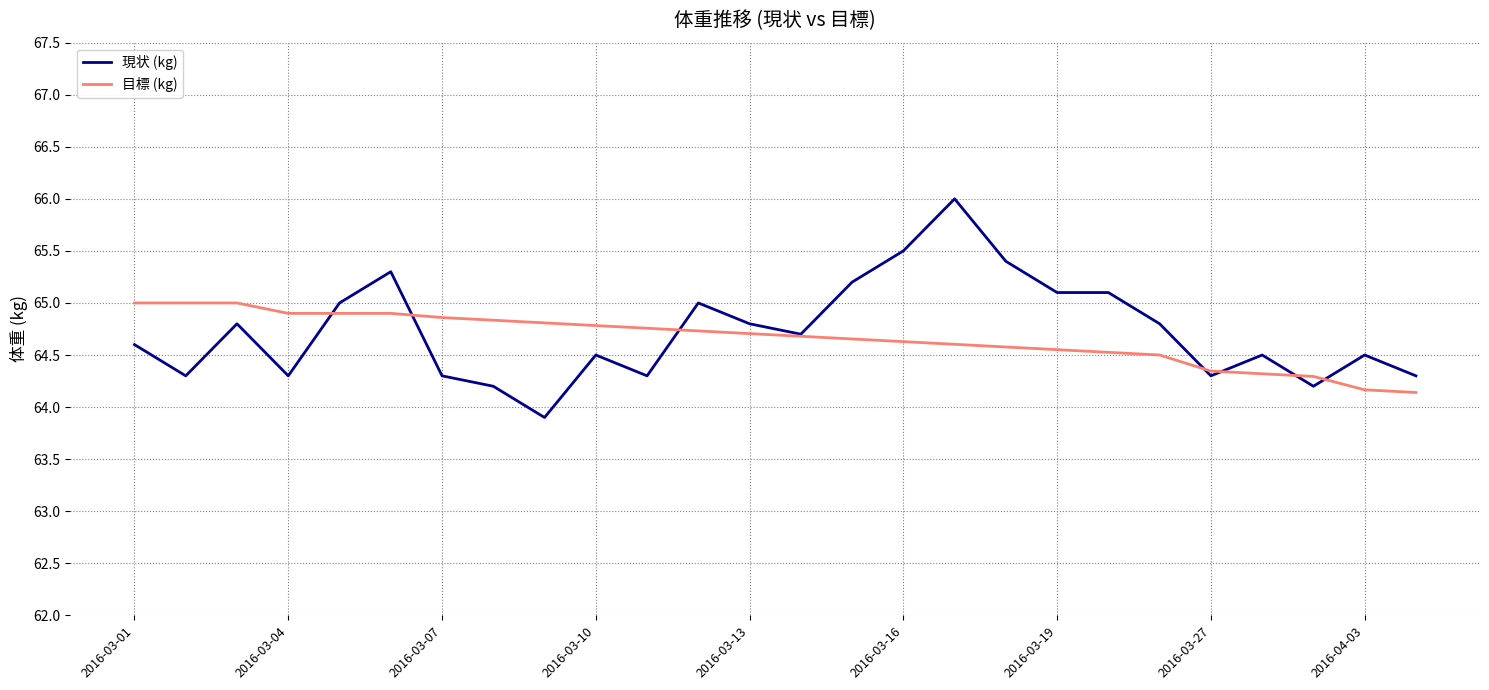

List the series in order of their peak value, highest first.

現状 (kg), 目標 (kg)